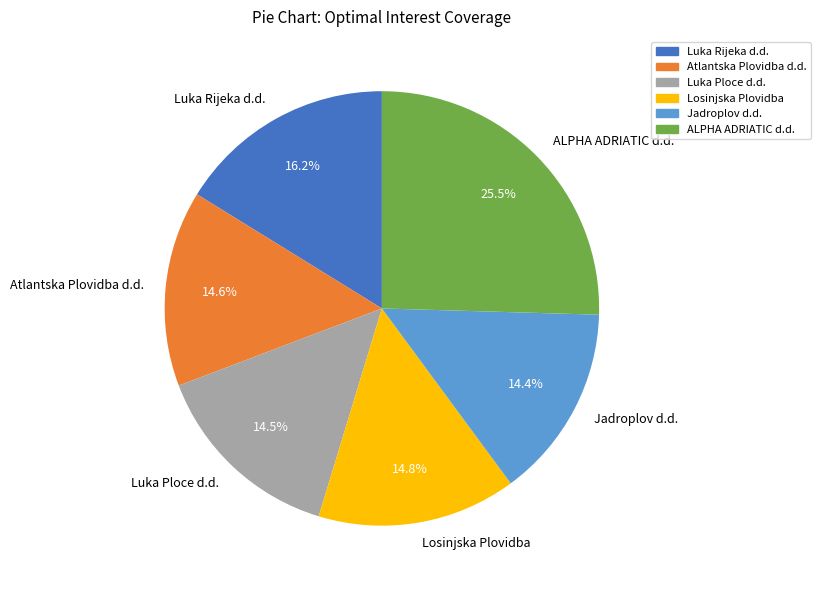

Does Jadroplov d.d. represent more than half of the total?

No